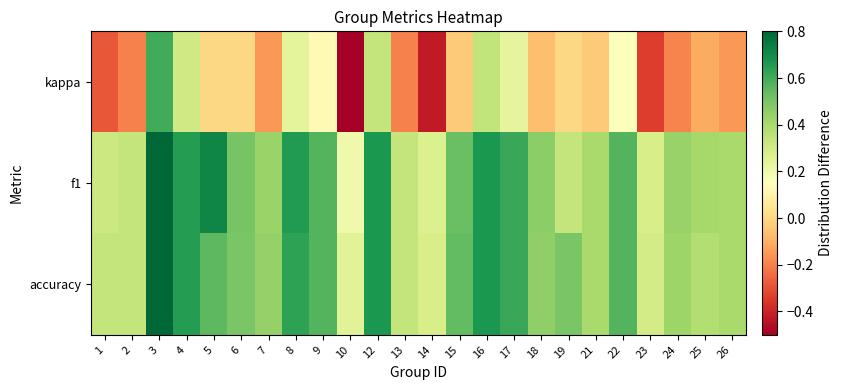

Between 12 and 22, which is larger?

12